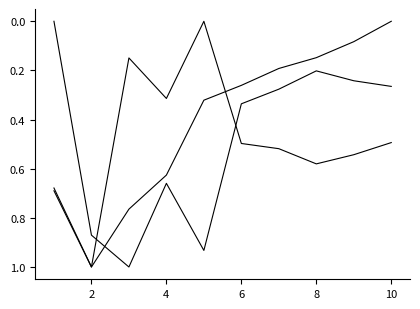

How many lines are shown in the chart?

3